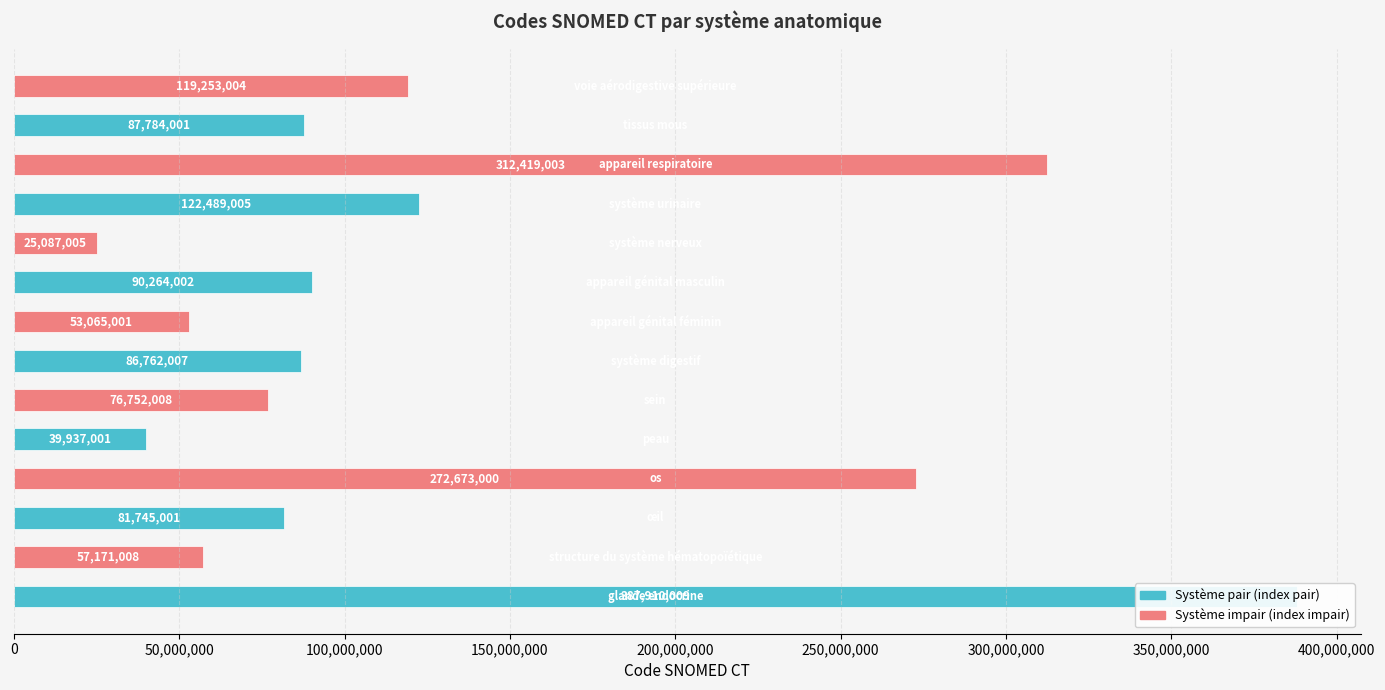

What is the sum of all values?

1813311055